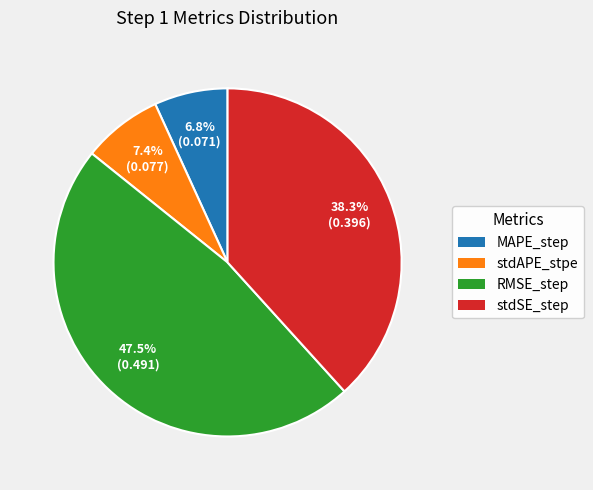

Does any single category account for the majority?

No